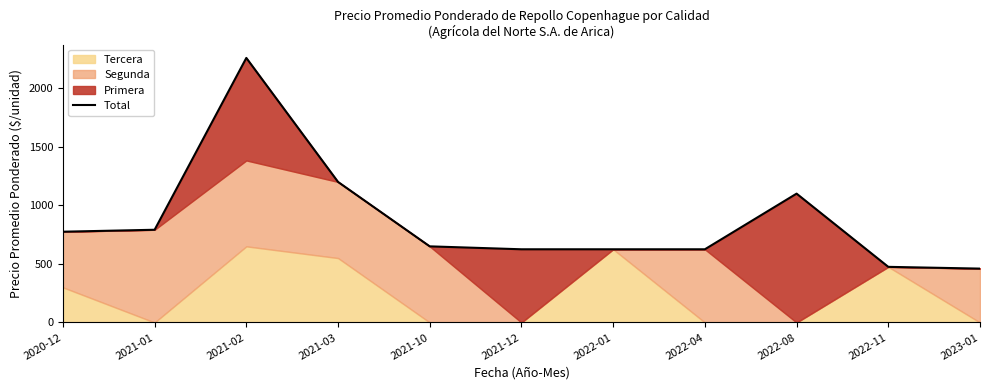

Count the number of categories in the chart.

11